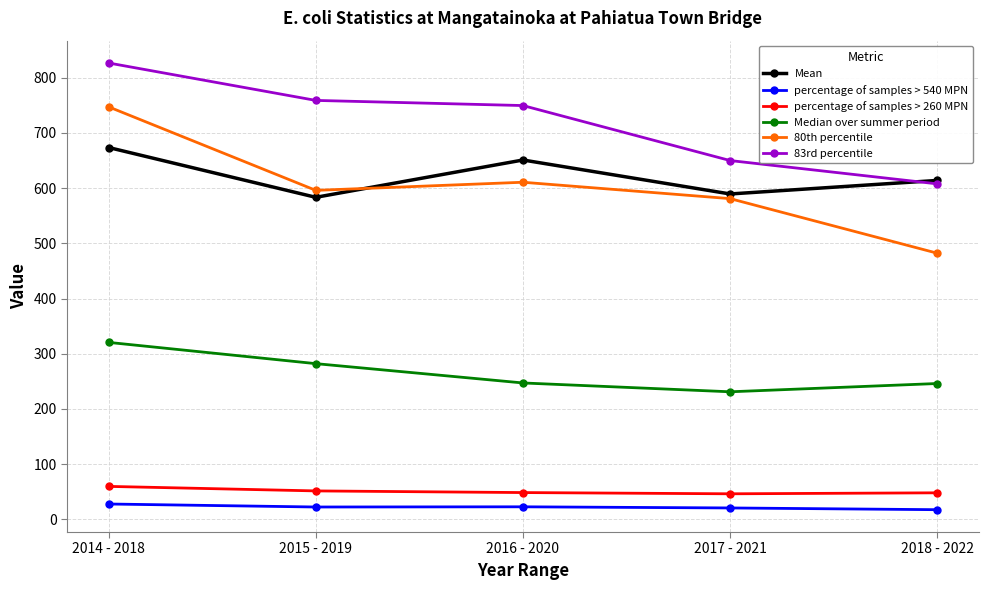

How many data points in Mean are above 613?

3